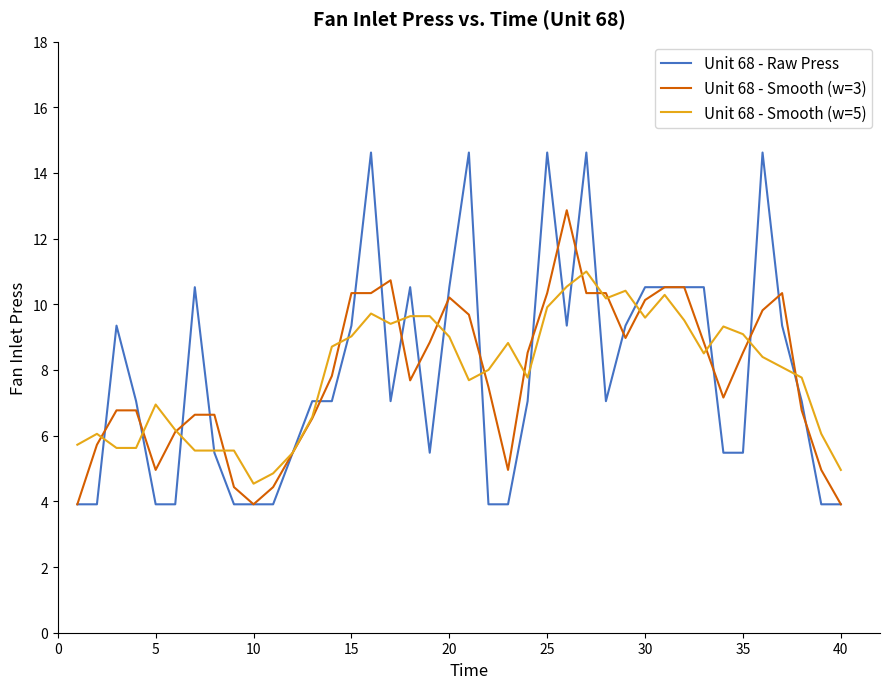

What is the greatest value displayed?

14.6